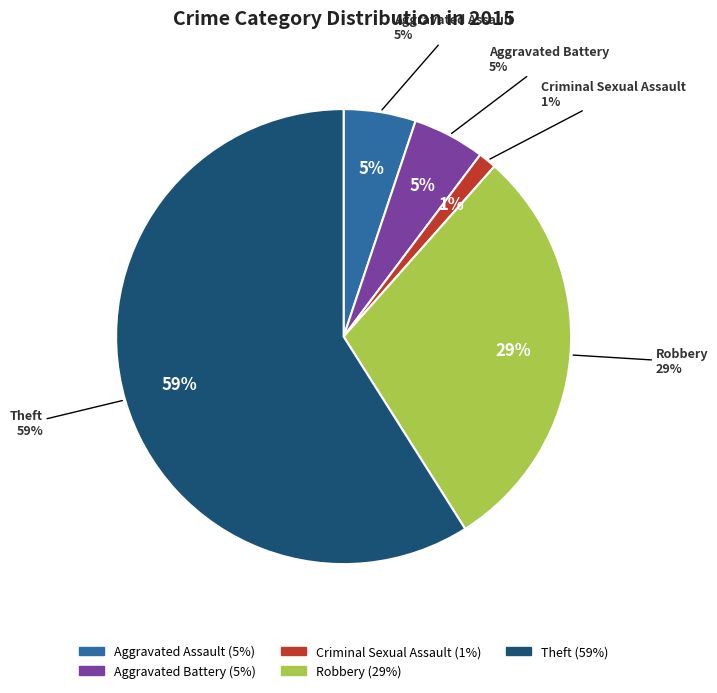

To the nearest percent, what is the combined percentage of Aggravated Assault and Theft?

64%